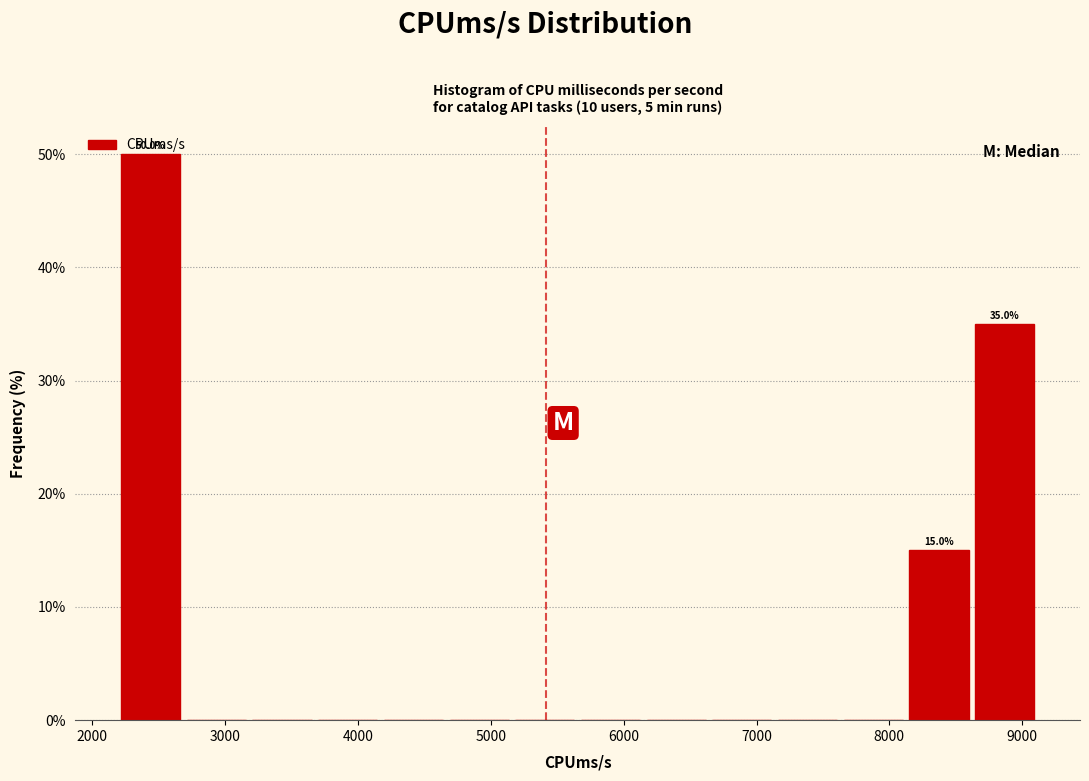

Which range on the x-axis has the tallest bar?

2200 to 2700